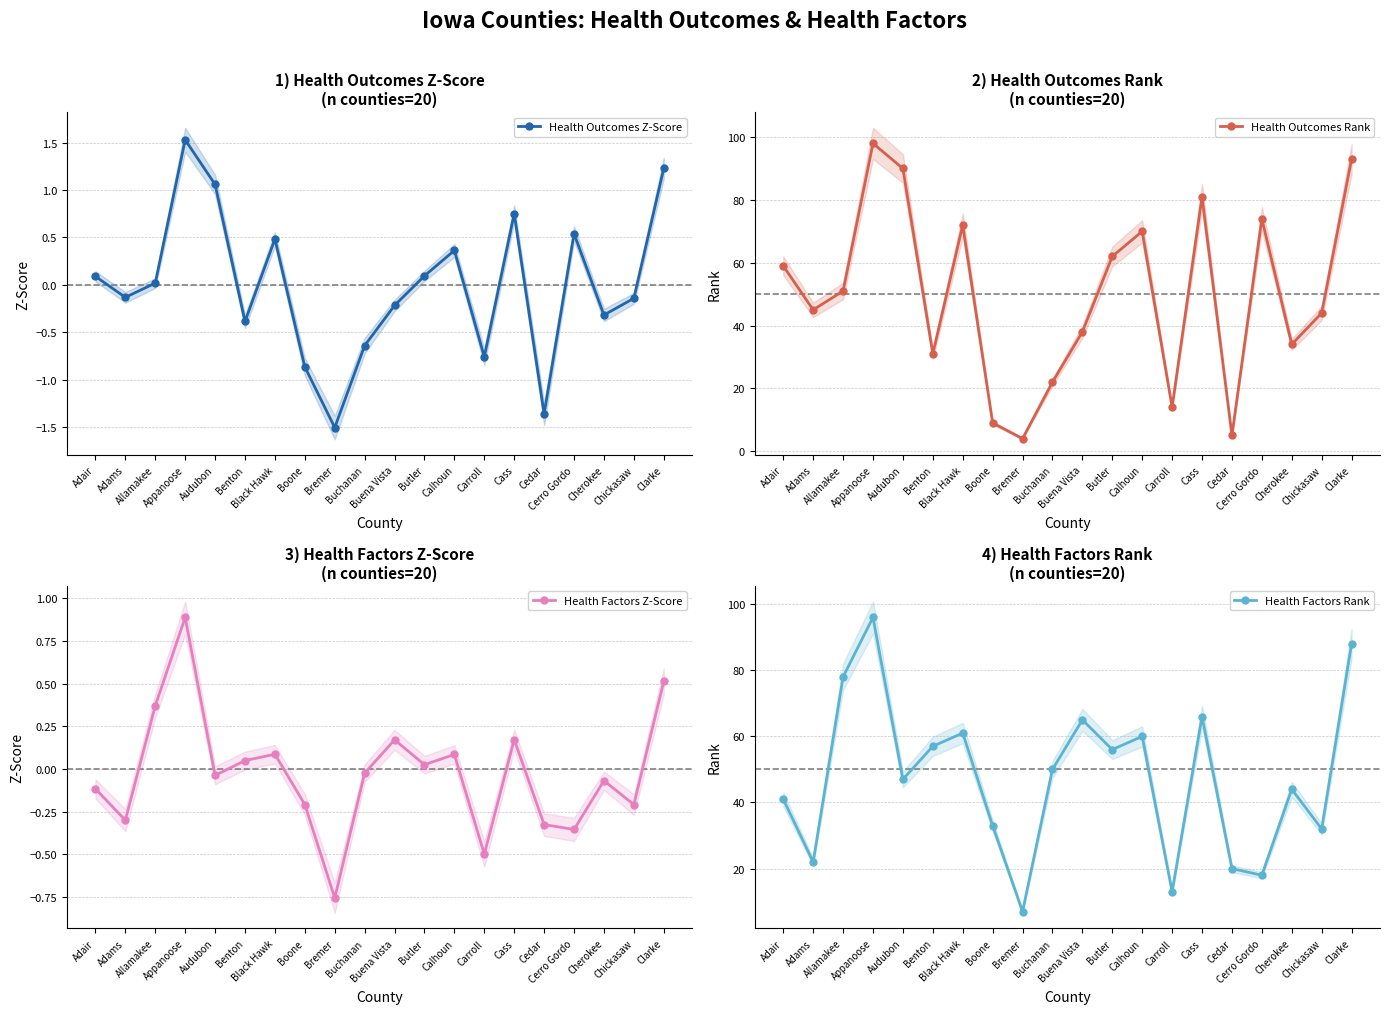

What is the average value of the Health Outcomes Rank series?

50